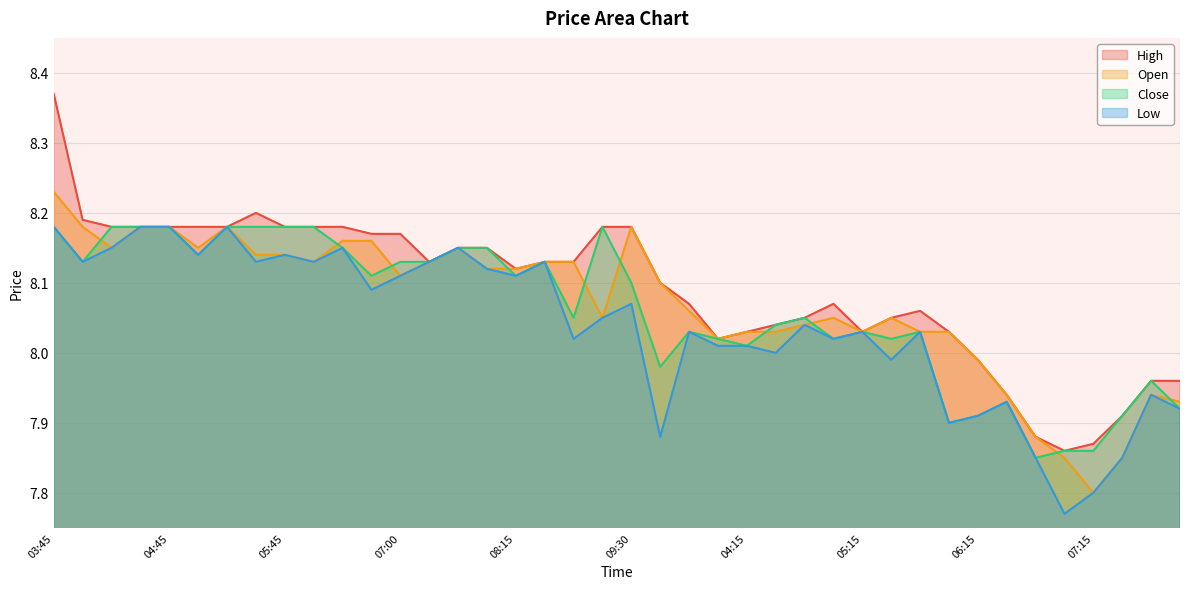

Which series has the widest spread of values?

High